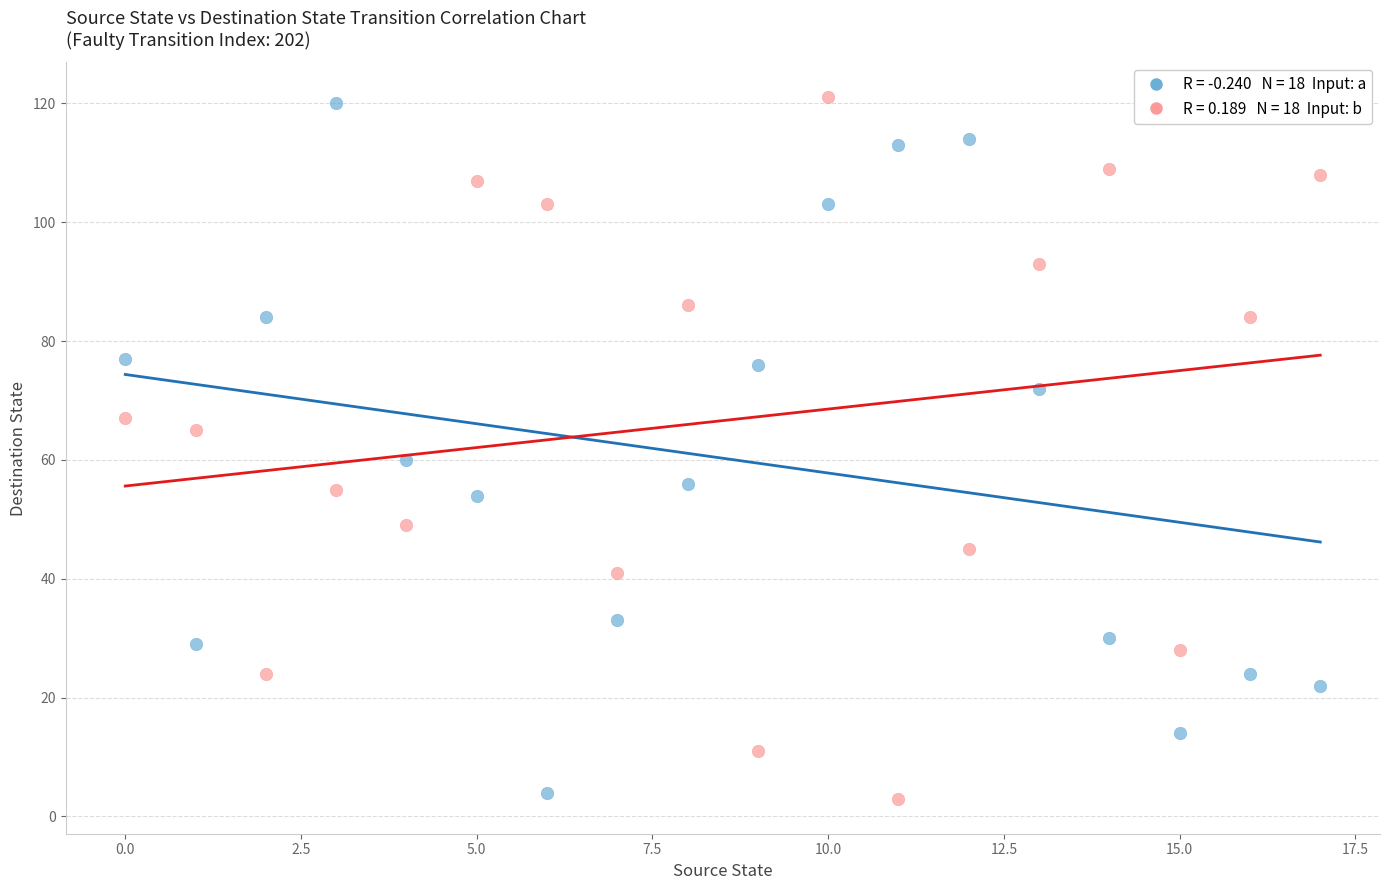

Across all data points, what is the range of Y values (max minus min)?

118